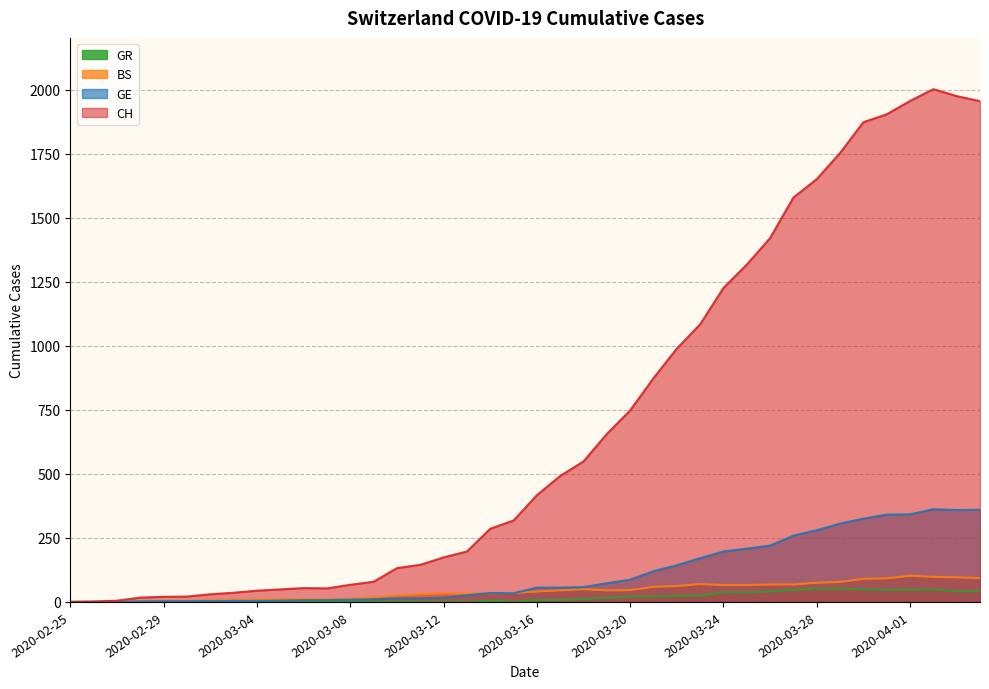

What is the sum of all GR values?

682